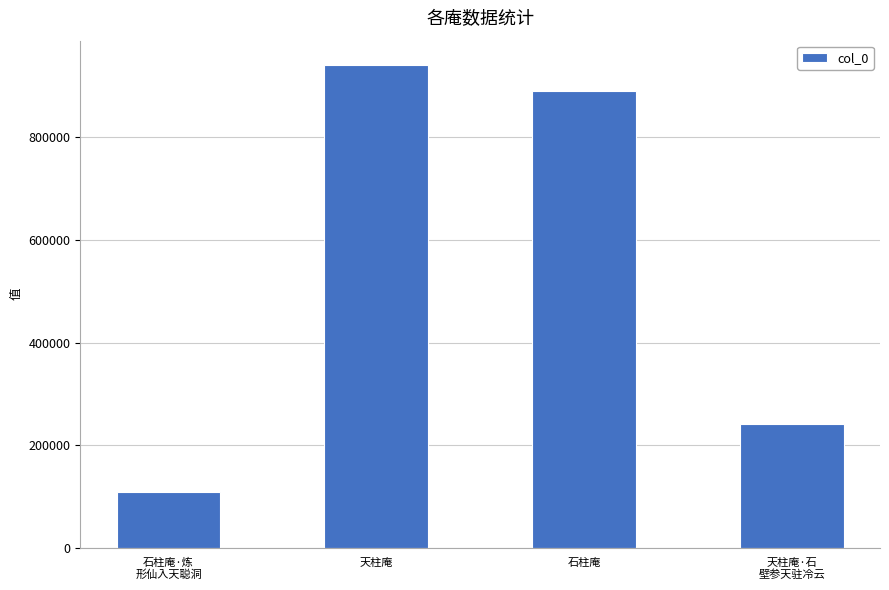

Reading left to right, transcribe all the data shown in this chart.

109136	941353	891055	240943